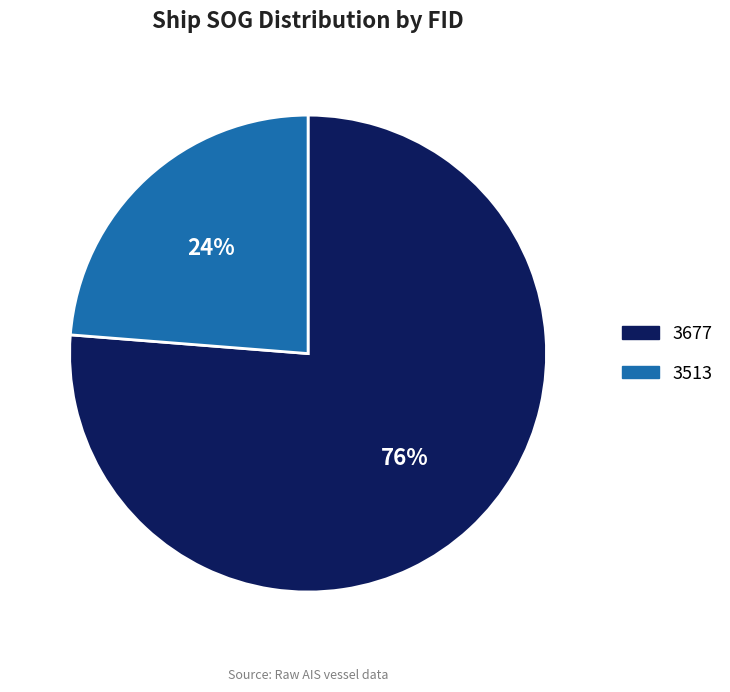

Which slice is the largest?

3677